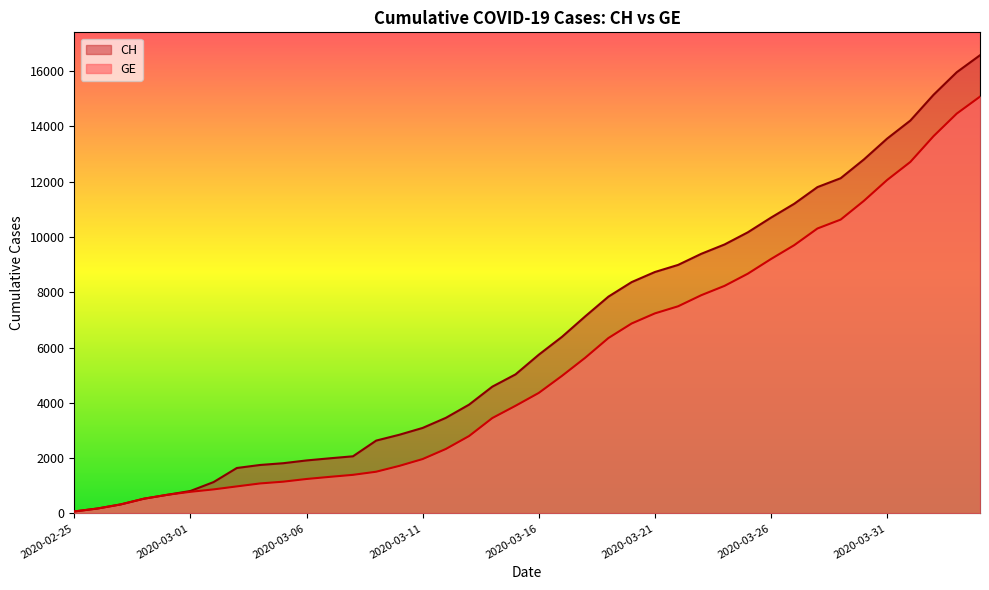

True or false: GE and CH intersect in this chart.

False